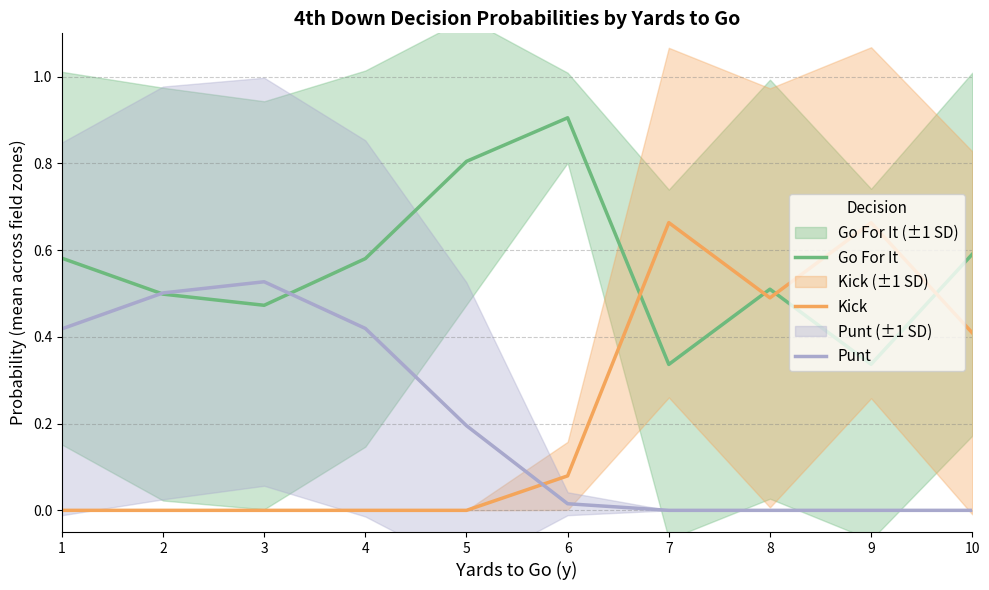

Between 3 and 9, which series saw the biggest shift?

Kick